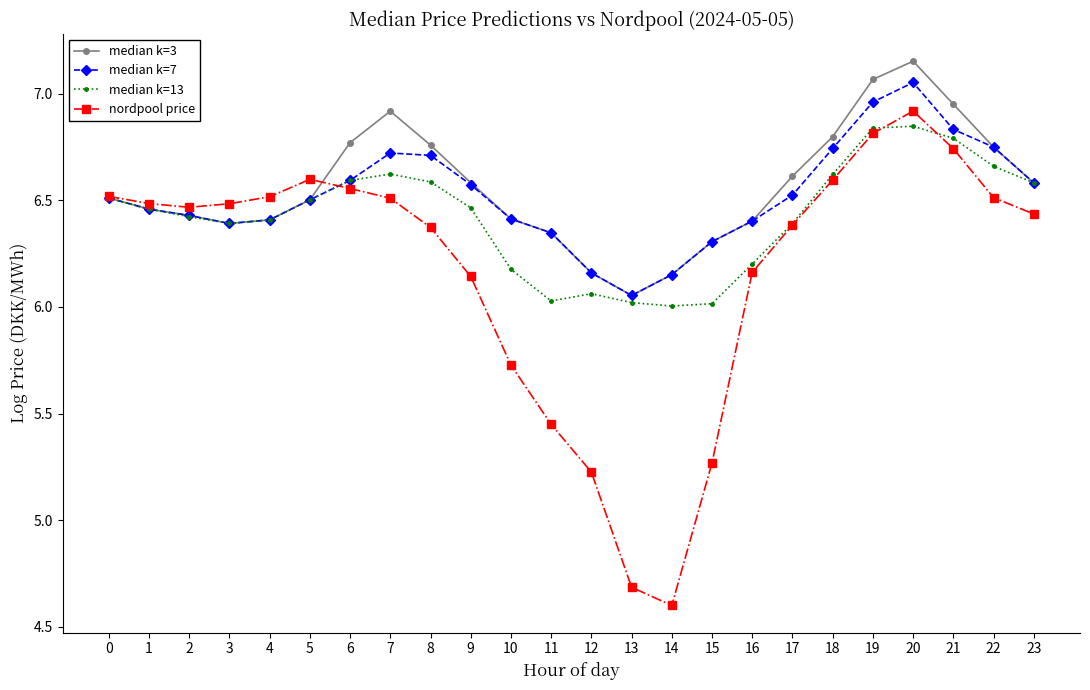

What is the difference between the highest and lowest values at 17?

0.2